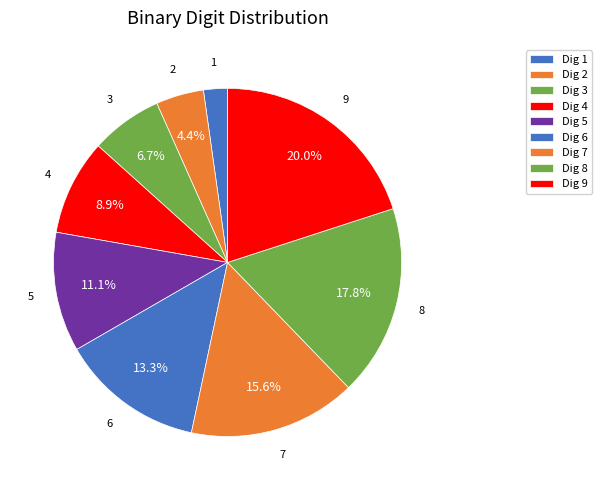

How many slices are in this pie chart?

9